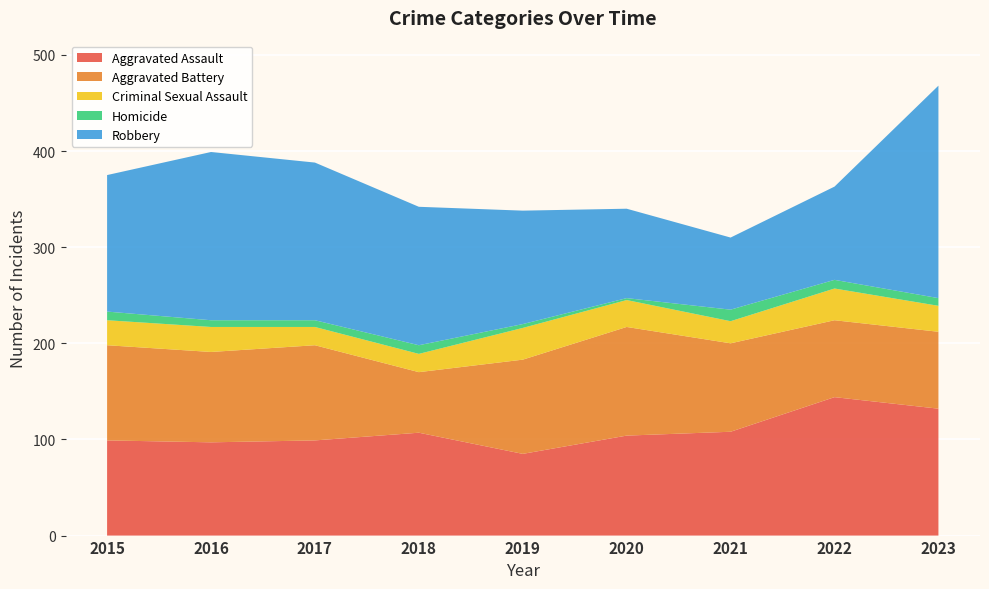

Reading left to right, extract all data points from this chart.

Aggravated Assault: 2015=99	2016=97	2017=99	2018=107	2019=85	2020=104	2021=108	2022=144	2023=132
Aggravated Battery: 2015=99	2016=94	2017=99	2018=63	2019=98	2020=113	2021=92	2022=80	2023=80
Criminal Sexual Assault: 2015=26	2016=26	2017=19	2018=19	2019=33	2020=28	2021=23	2022=33	2023=27
Homicide: 2015=9	2016=7	2017=7	2018=9	2019=4	2020=2	2021=12	2022=9	2023=8
Robbery: 2015=142	2016=175	2017=164	2018=144	2019=118	2020=93	2021=75	2022=97	2023=221